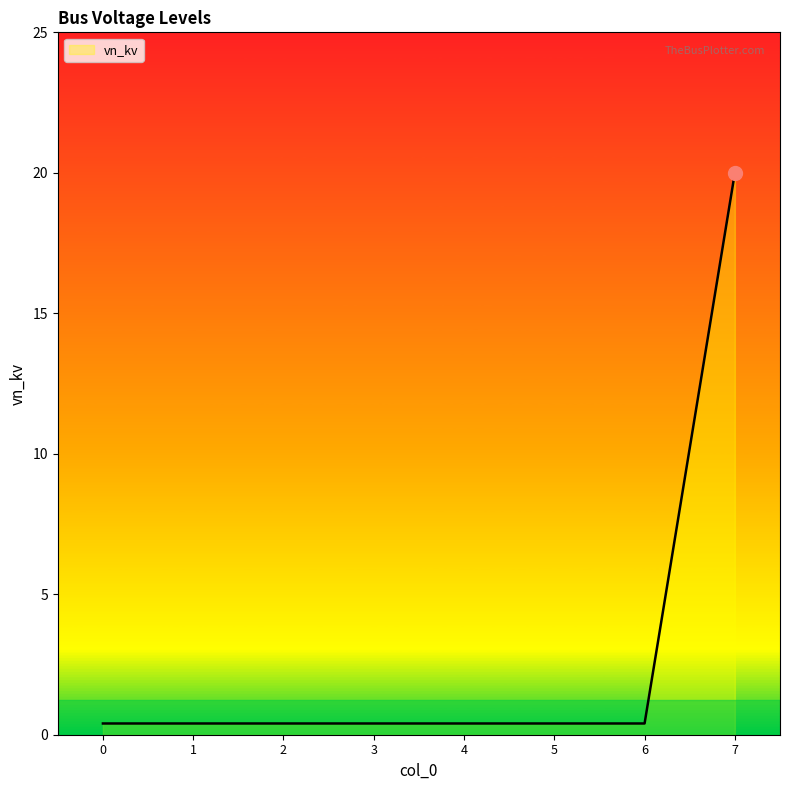

How many lines are shown in the chart?

1